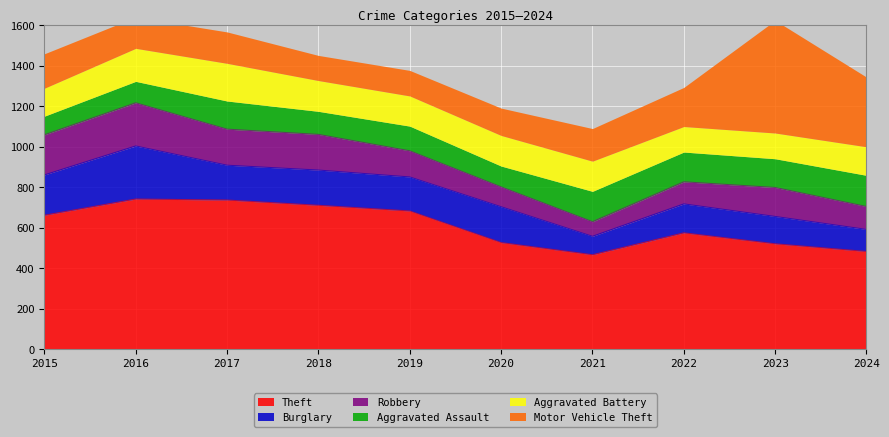

What is the total value across all series at 2022?

1293